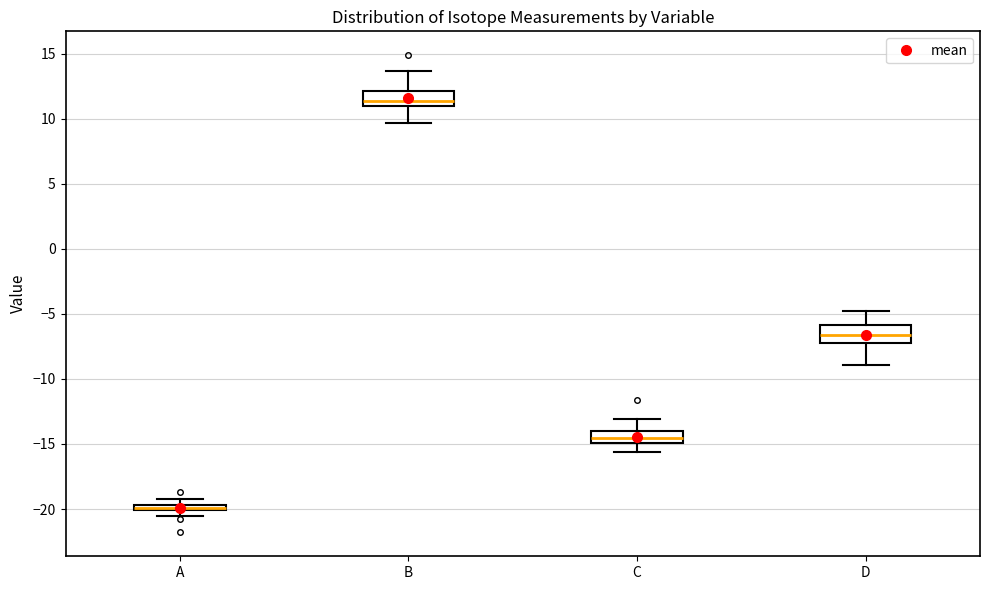

Where does the upper whisker of the box for C end on the y-axis? The values are not printed on the chart, so give them approximately, as read against the axis.

-13.0